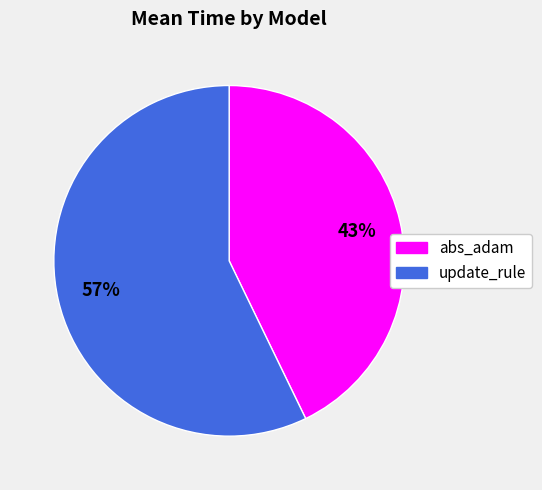

Count the number of slices in the pie.

2